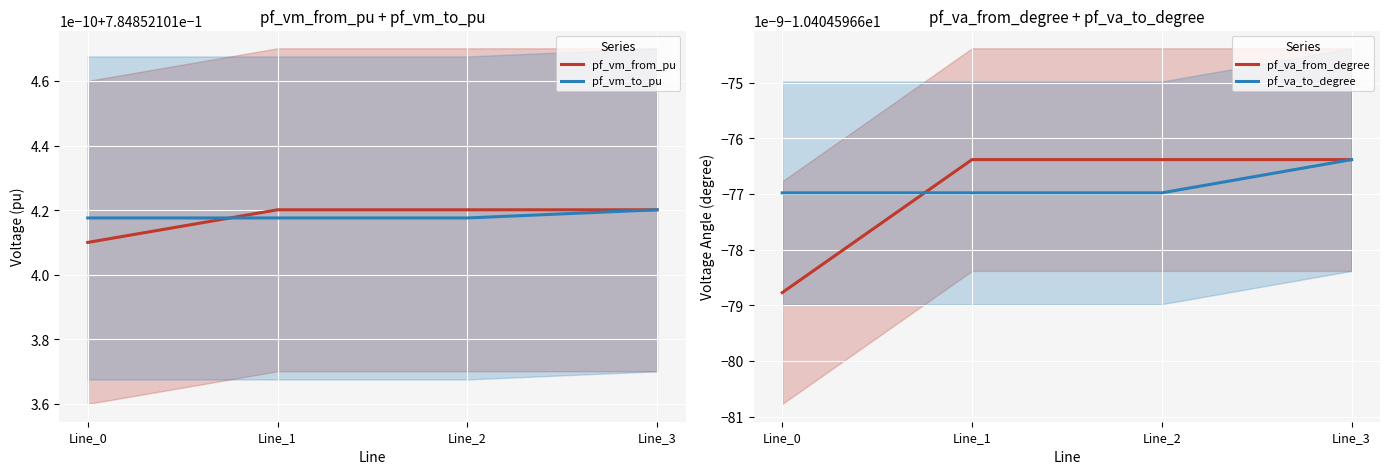

What is the greatest value displayed?

0.8